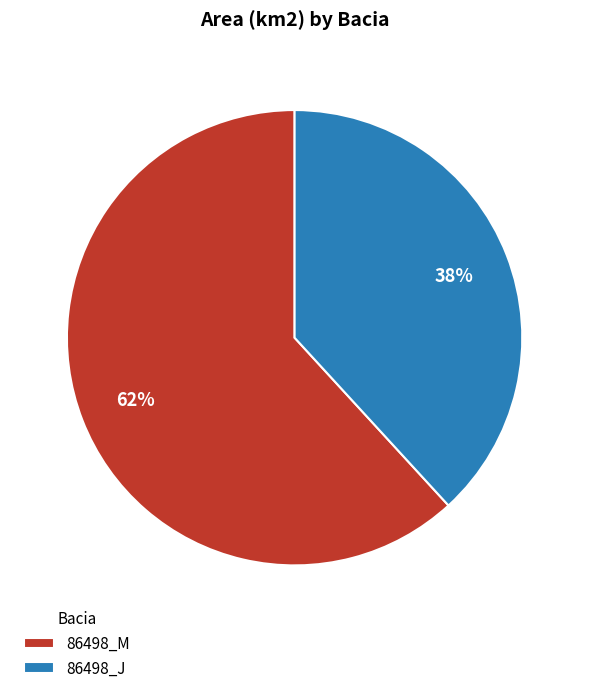

Which category has the smallest portion of the pie?

86498_J